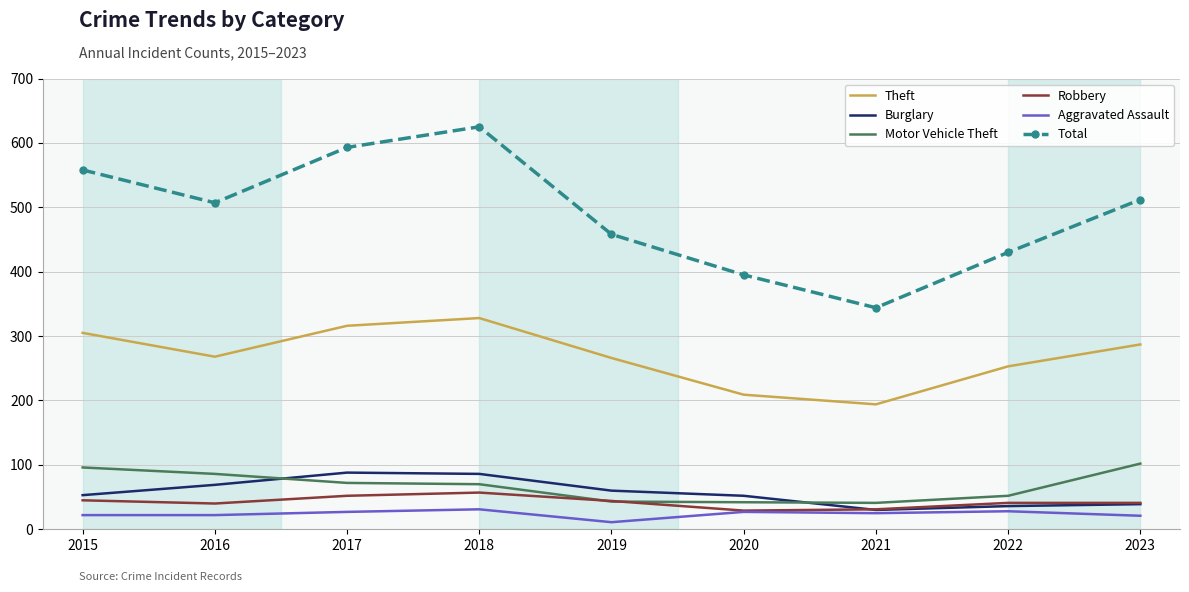

How many intersections are there between Motor Vehicle Theft and Burglary?

2